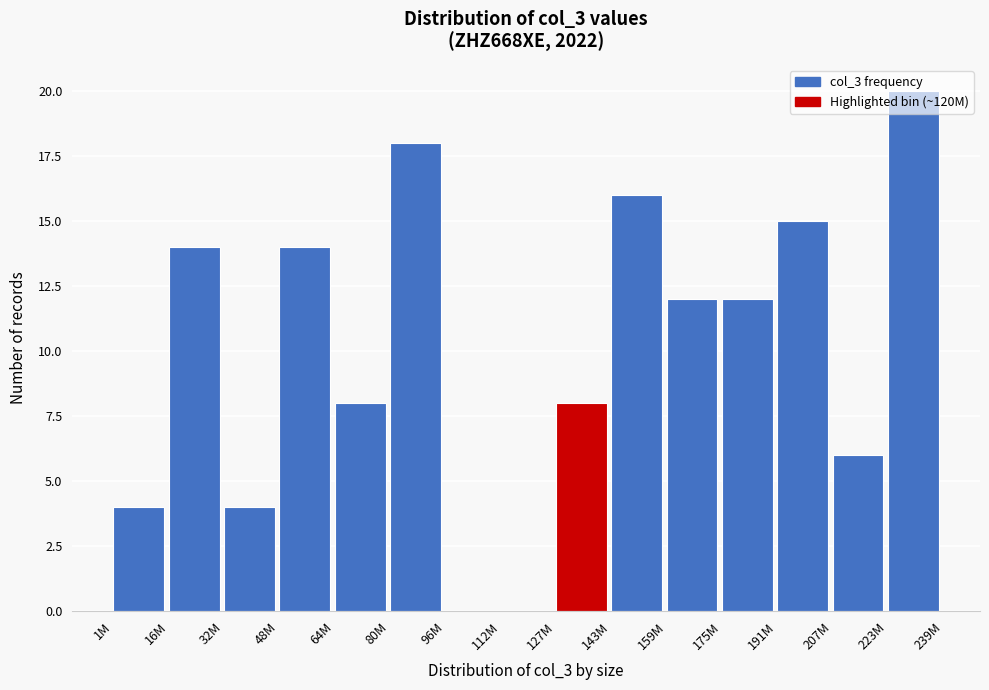

Is it true that the value at 112M is 13?

False